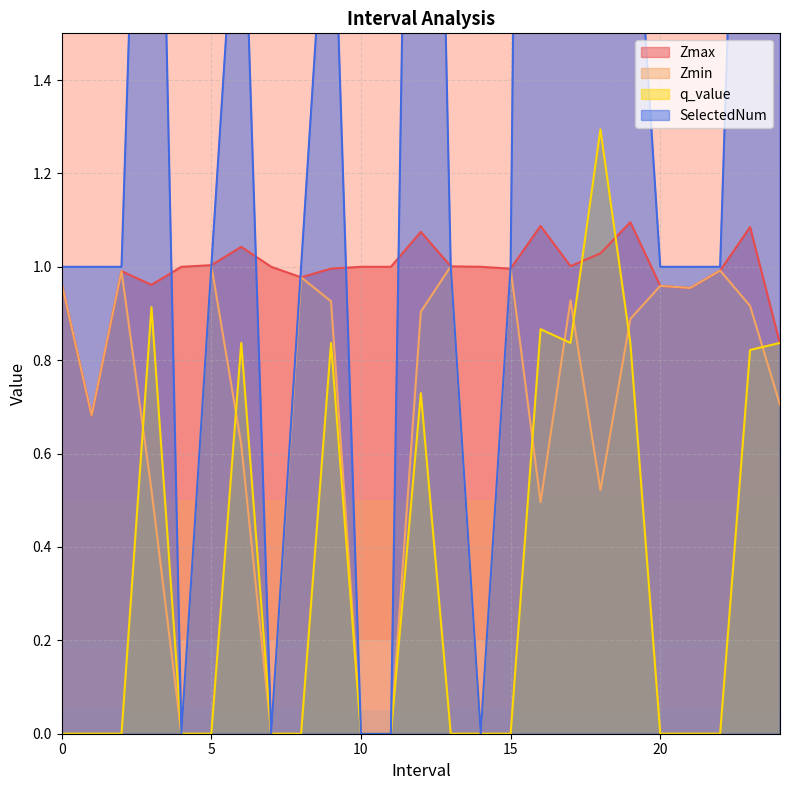

What is the total value across all series at 1.0?

2.4